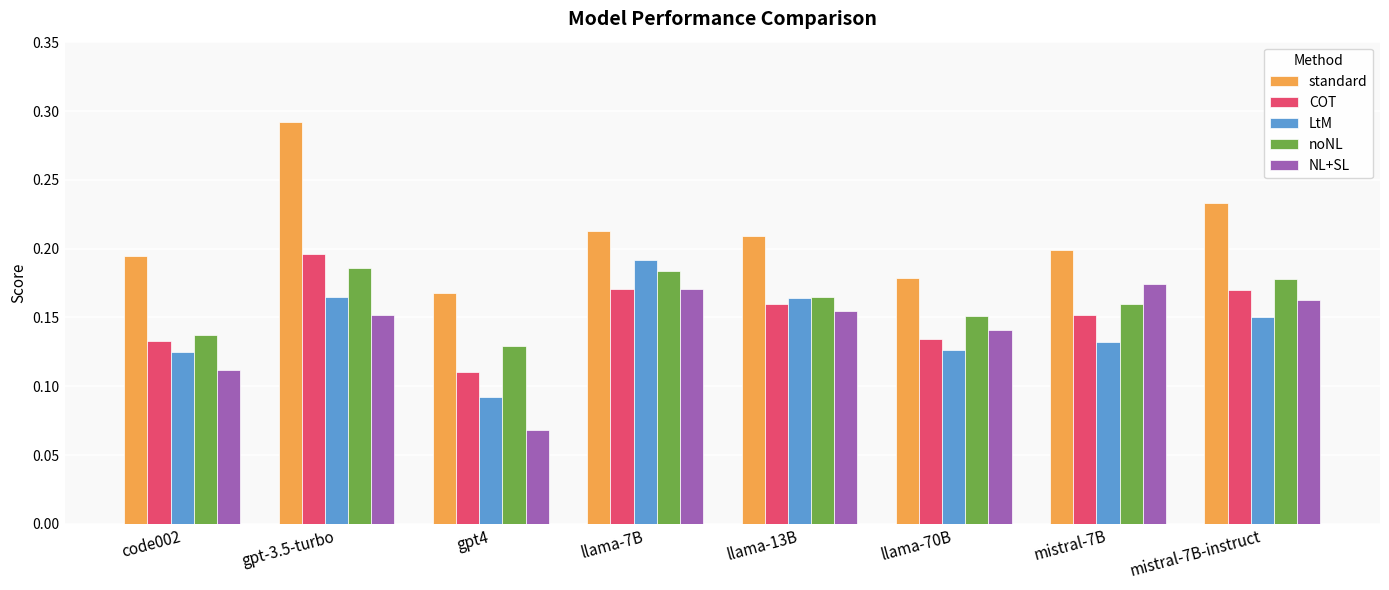

At which label does LtM reach its minimum?

gpt4